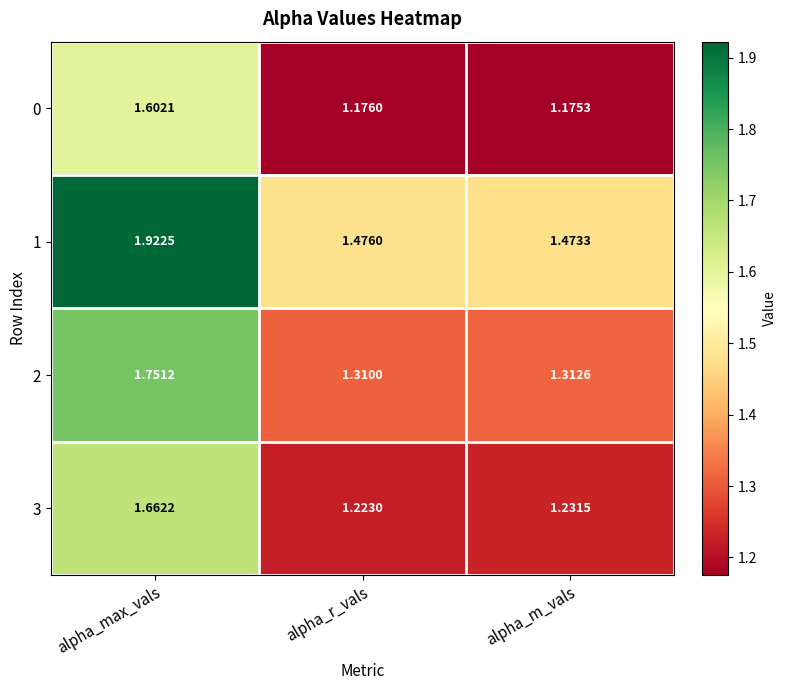

List the series in order of their overall mean, highest first.

1, 2, 3, 0